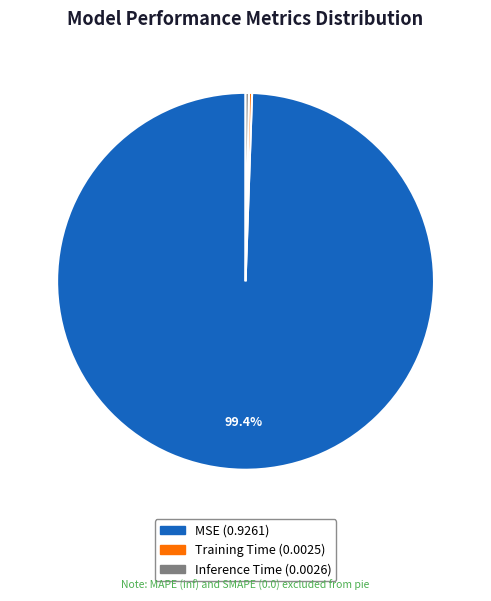

What is the majority slice?

MSE